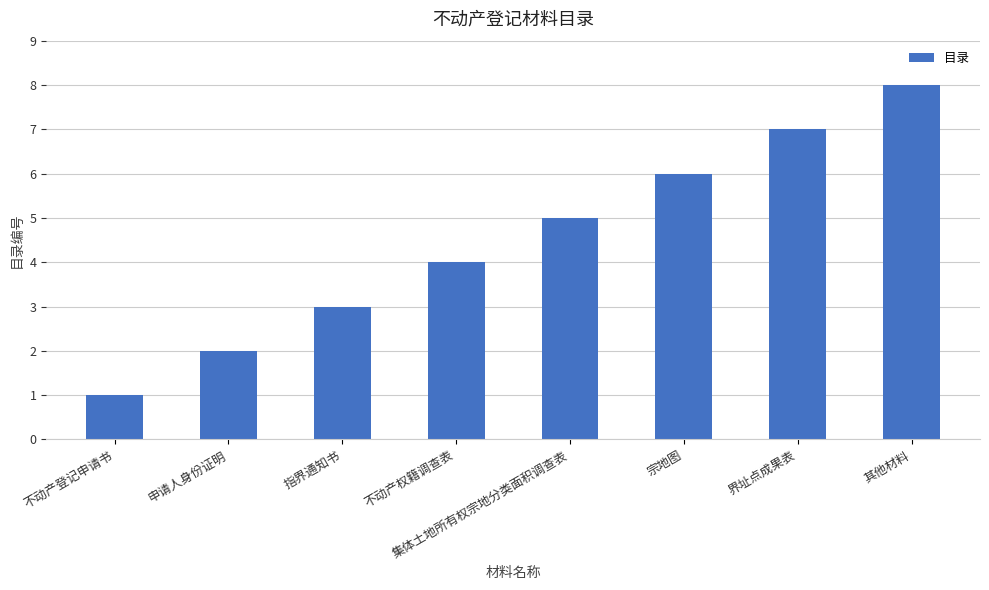

Reading left to right, what are all the values shown in this chart?

不动产登记申请书=1	申请人身份证明=2	指界通知书=3	不动产权籍调查表=4	集体土地所有权宗地分类面积调查表=5	宗地图=6	界址点成果表=7	其他材料=8